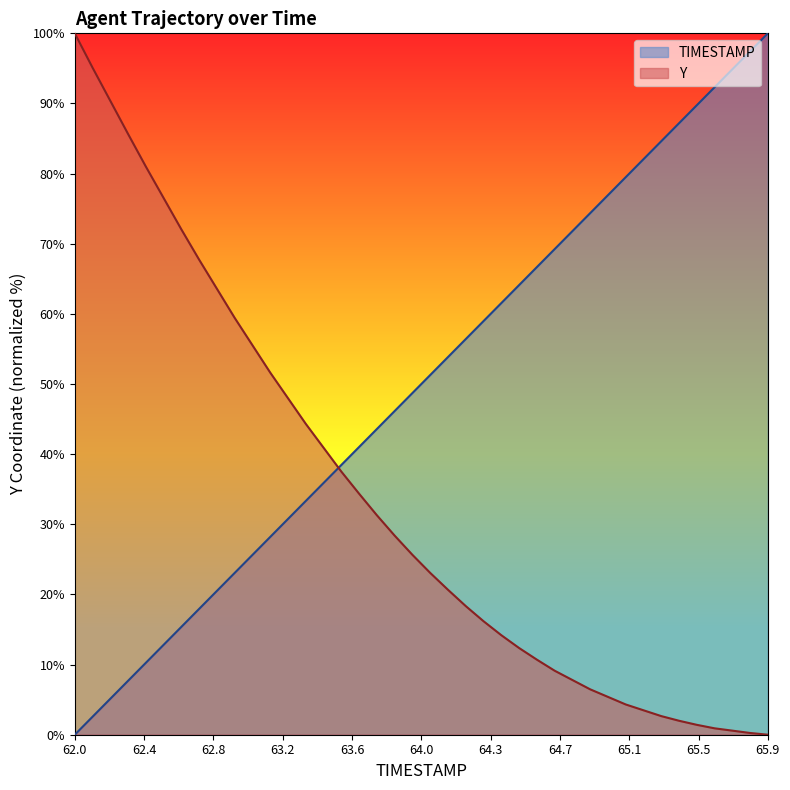

List the series in order of their overall mean, highest first.

TIMESTAMP, Y